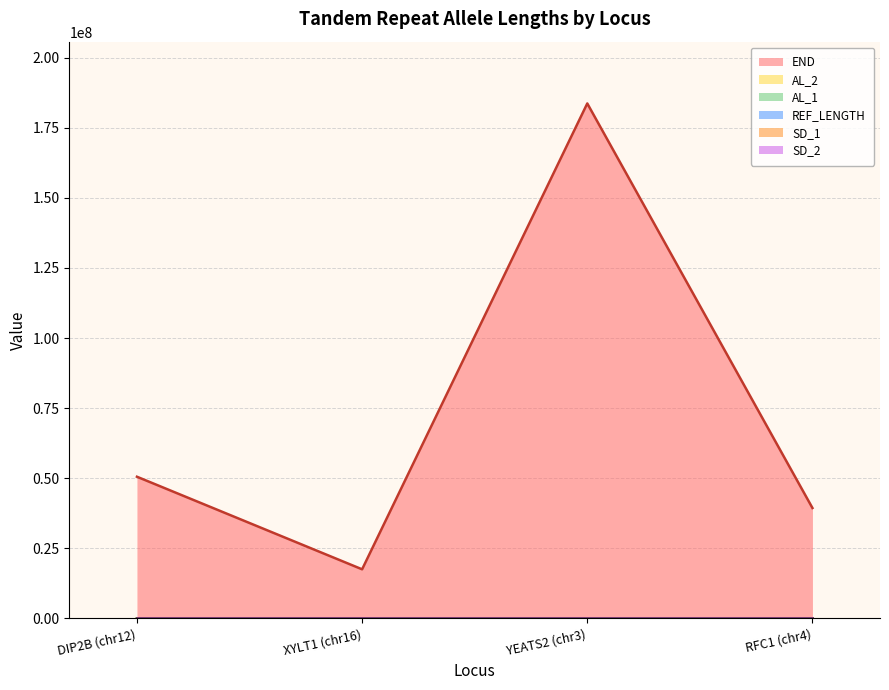

Which has a higher value, YEATS2 (chr3) or DIP2B (chr12)?

YEATS2 (chr3)